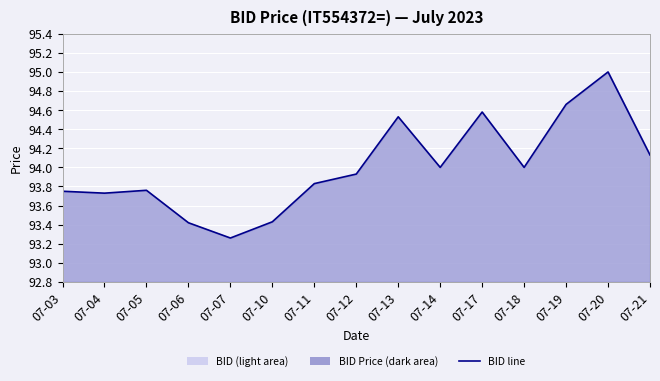

What is the average value?

94.0